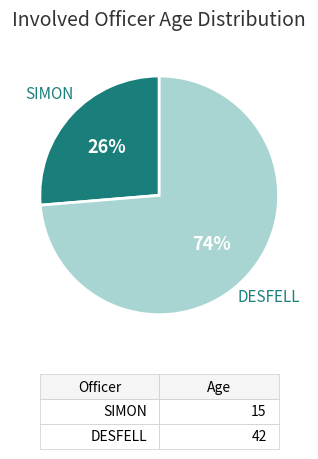

Between DESFELL and SIMON, which is larger?

DESFELL